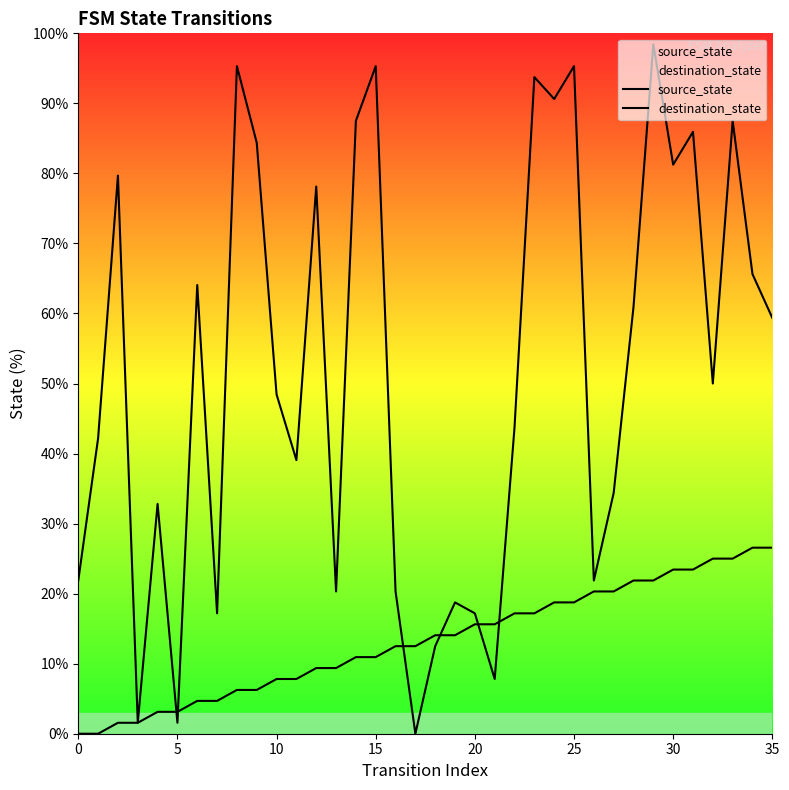

The destination_state series shows 28.8 at 35. True or false?

False